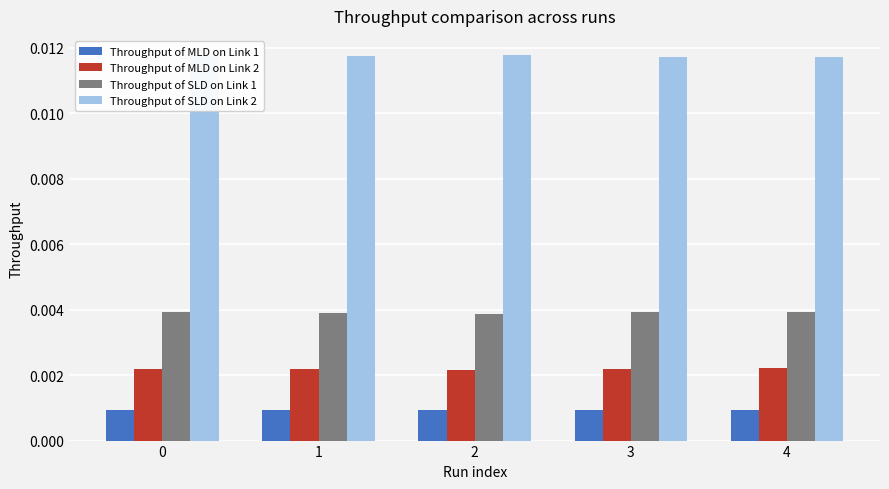

Rank the series at 4 from lowest to highest value.

Throughput of MLD on Link 1, Throughput of MLD on Link 2, Throughput of SLD on Link 1, Throughput of SLD on Link 2